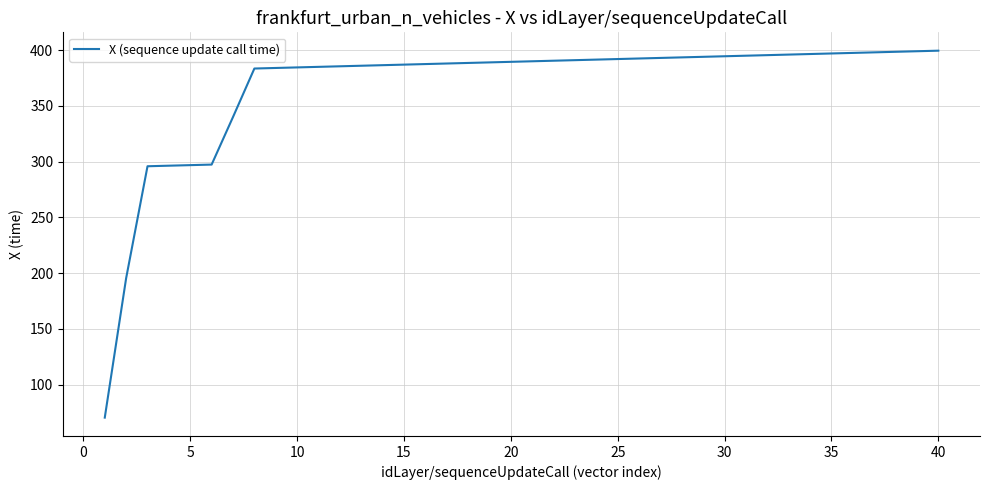

What is the difference between the maximum and minimum values?

329.0